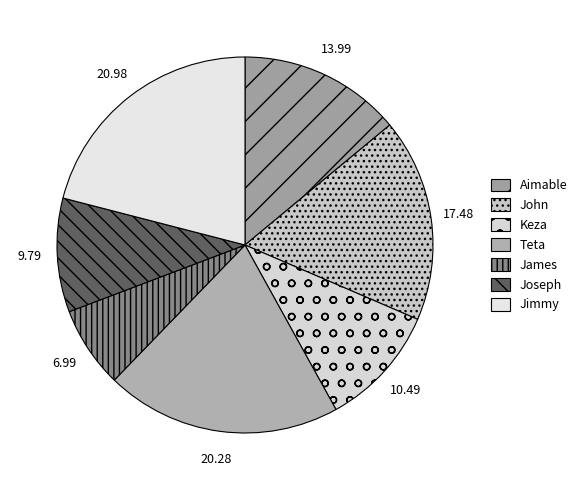

Count the number of slices in the pie.

7